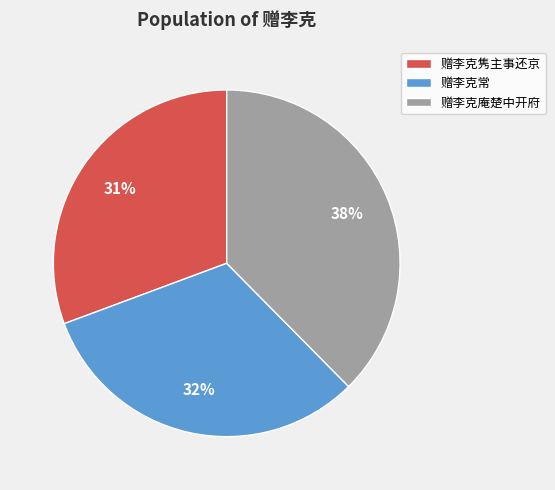

Is 赠李克庵楚中开府 the majority of the pie?

No